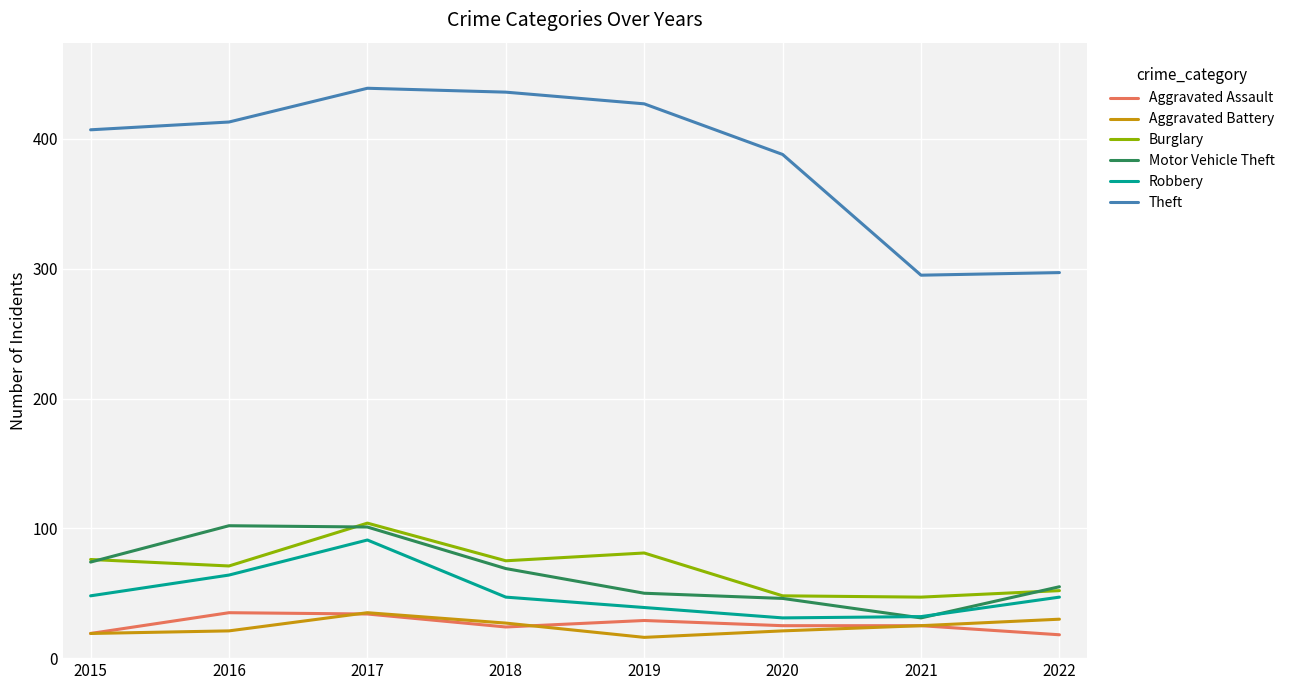

Which series has the largest total across all categories?

Theft